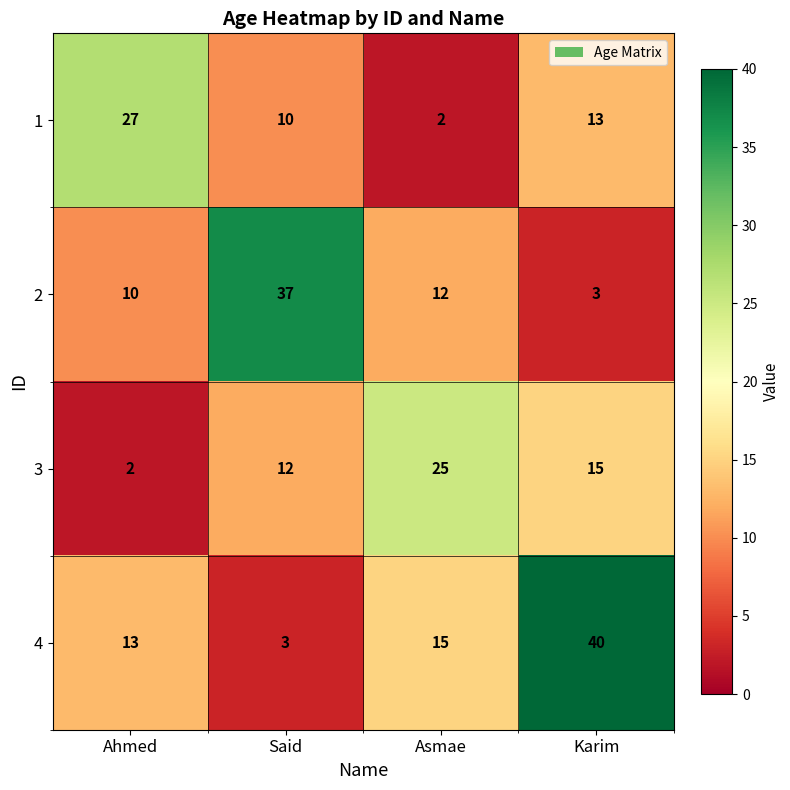

What is the spread (max minus min) of values at Ahmed?

25